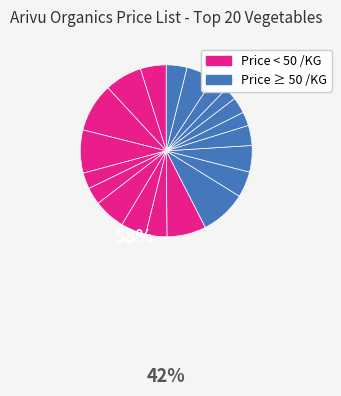

Count the number of slices in the pie.

20